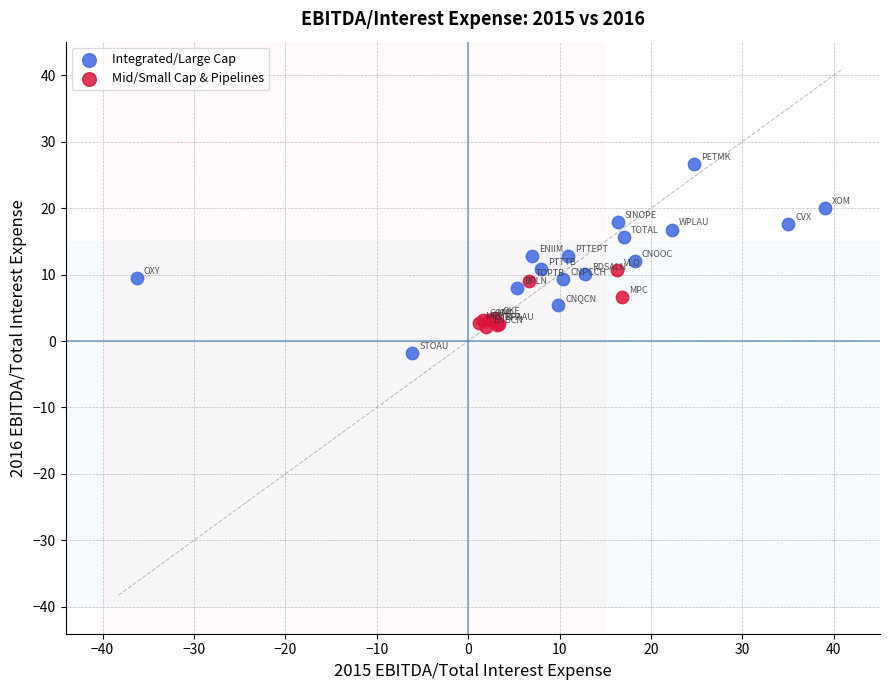

Which series reaches the maximum Y coordinate?

Integrated/Large Cap